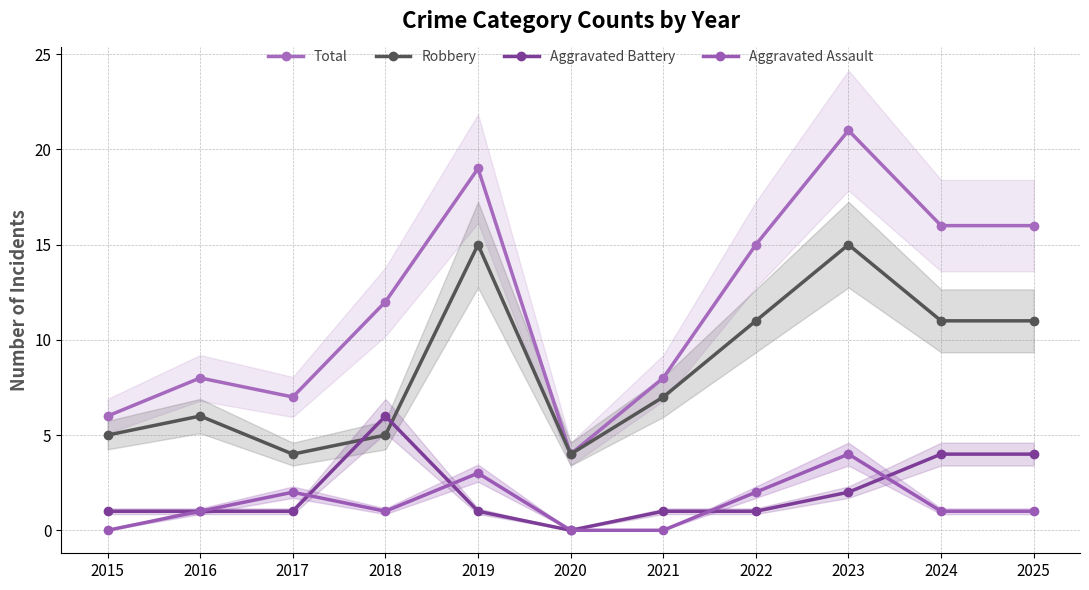

True or false: Total and Aggravated Assault intersect in this chart.

False